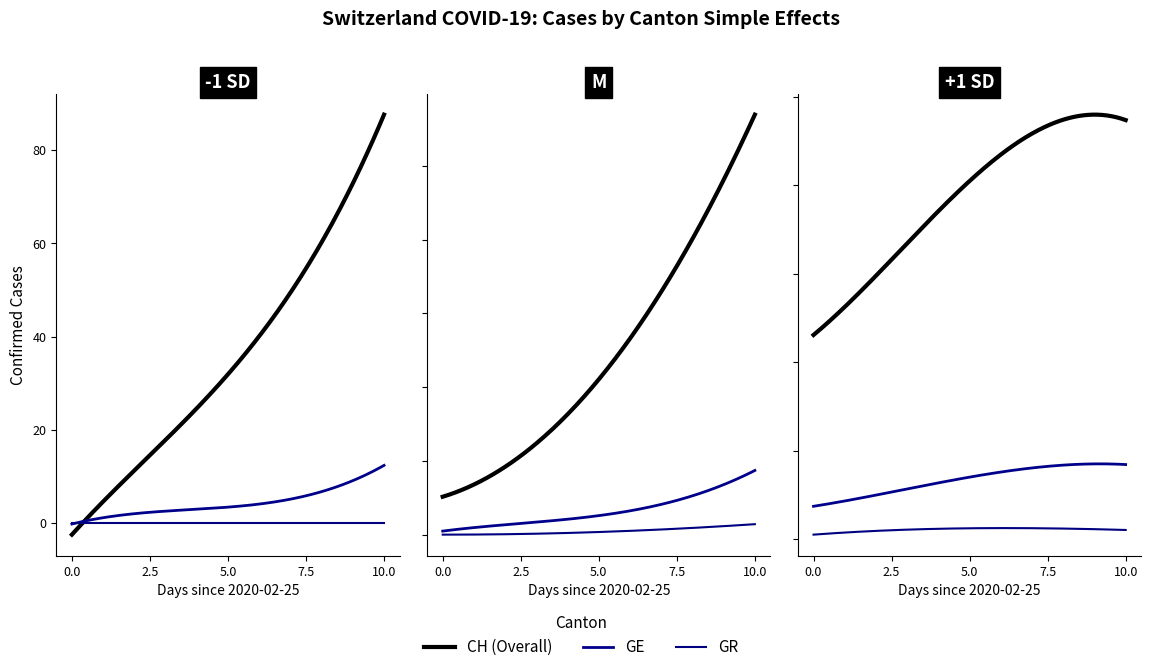

The GR series shows 0 at 2020-02-29. True or false?

True